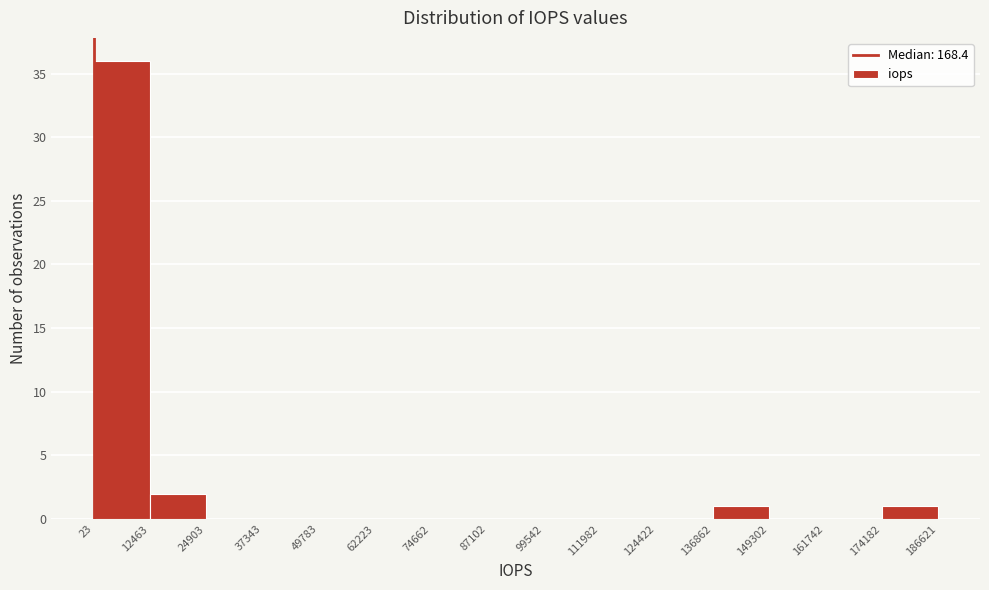

How tall is the bar that spans 136862 to 149302 on the x-axis? The values are not printed on the chart, so give them approximately, as read against the axis.

1